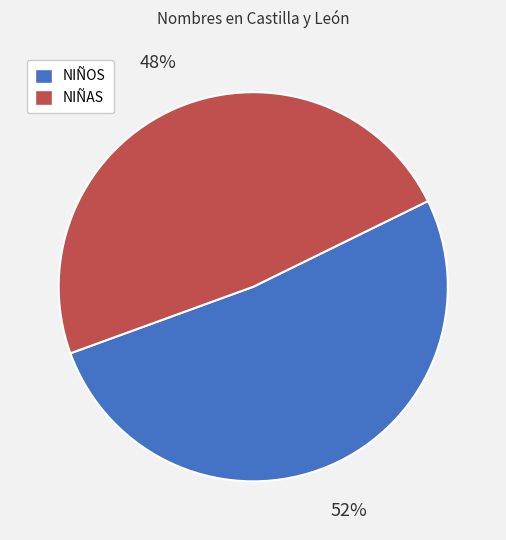

To the nearest percent, what is the average slice percentage?

50%